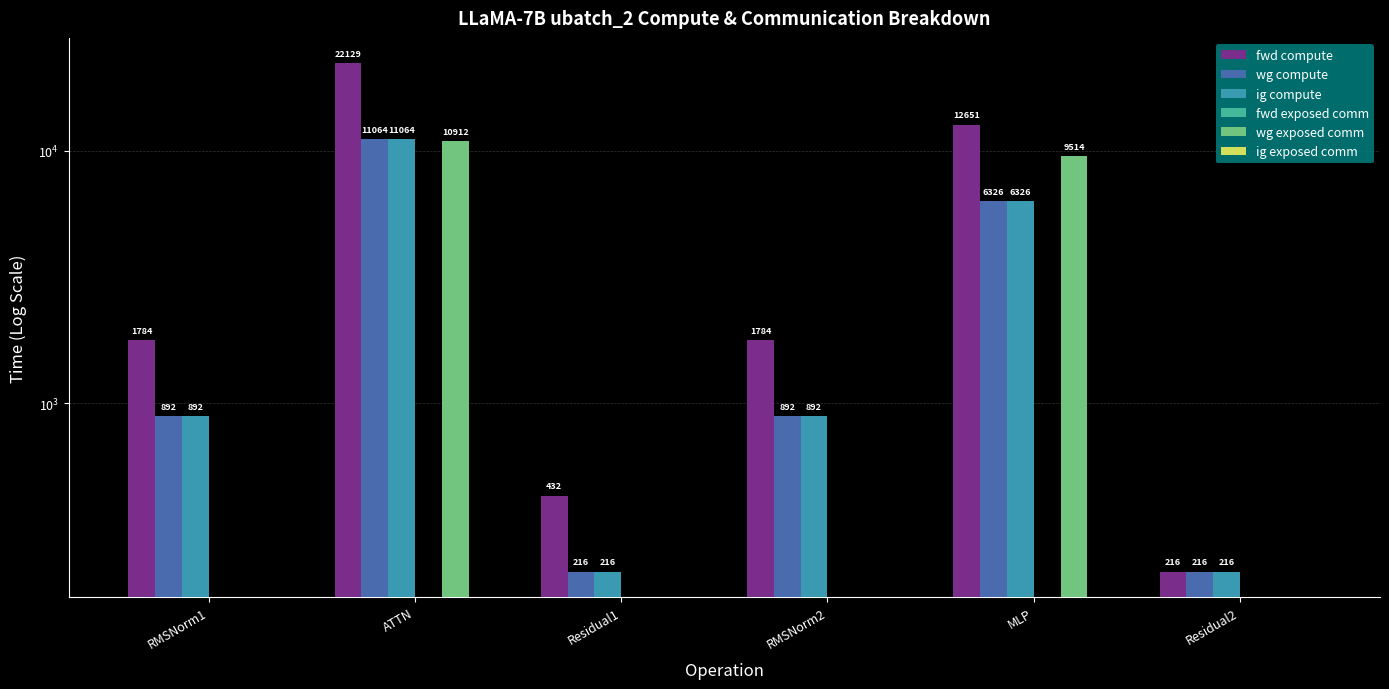

Which series has the widest spread of values?

fwd compute